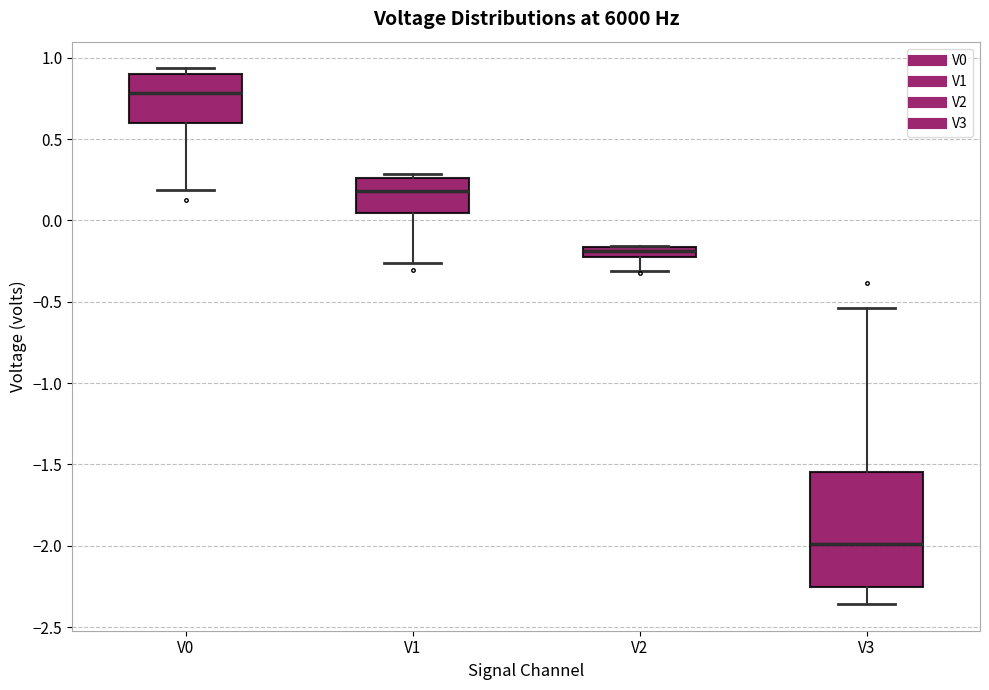

Where is the upper edge of the box for V2 on the y-axis? The values are not printed on the chart, so give them approximately, as read against the axis.

-0.15